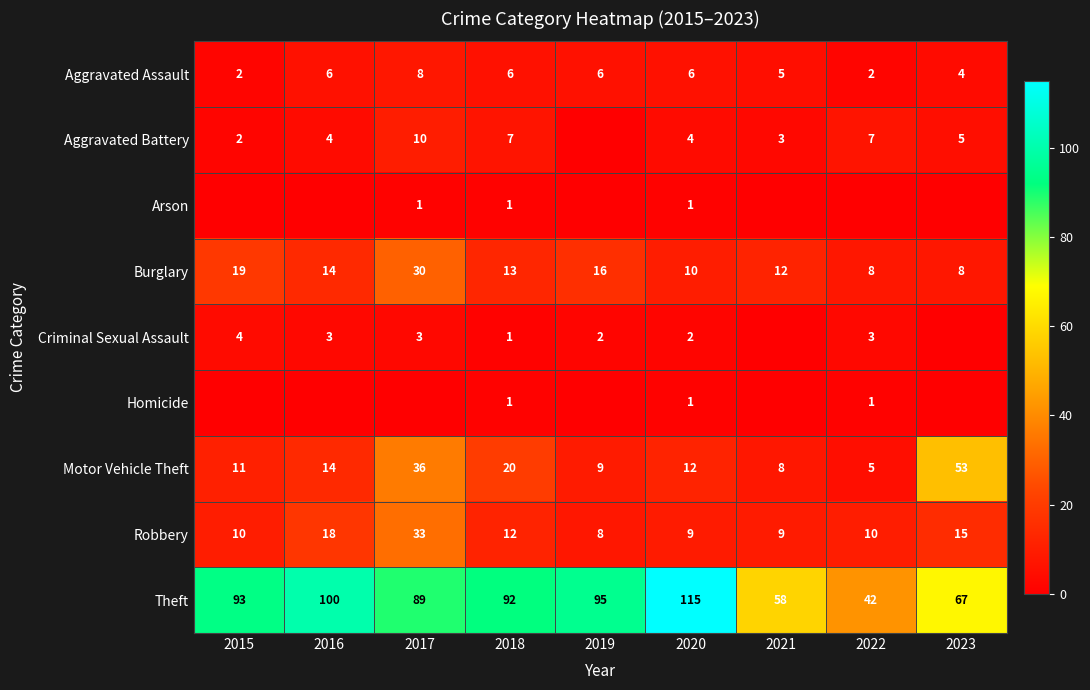

What is the average value of the Aggravated Assault series?

5